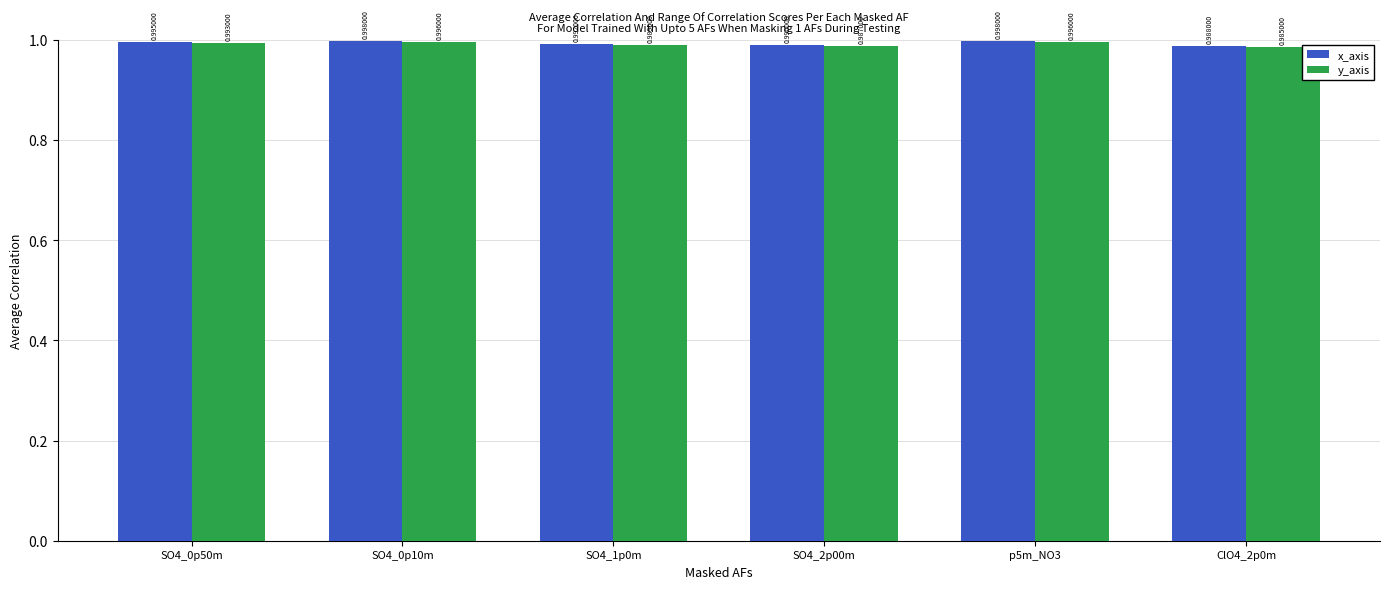

At which label is y_axis closest to 0?

ClO4_2p0m